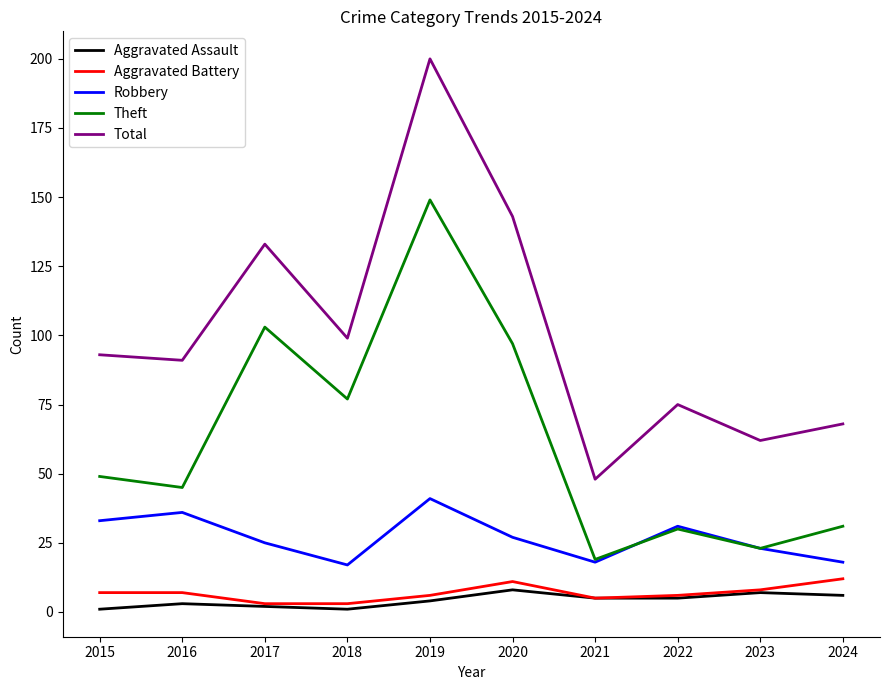

True or false: Theft and Aggravated Battery intersect in this chart.

False